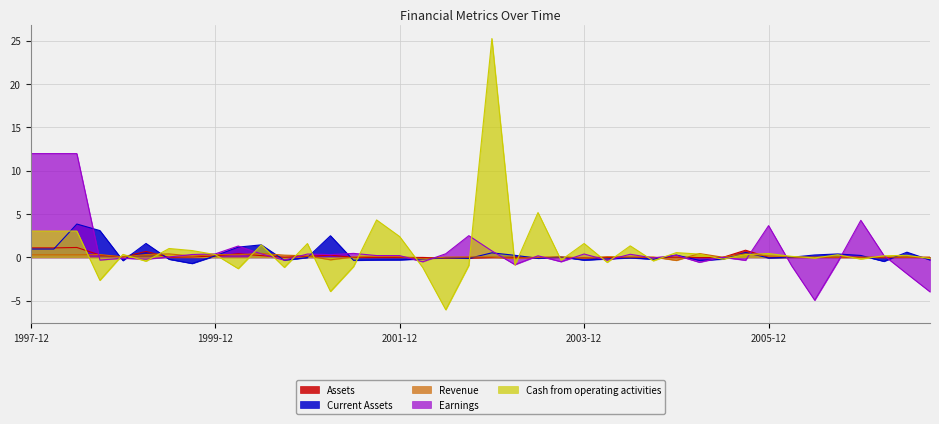

True or false: Earnings and Assets intersect in this chart.

True